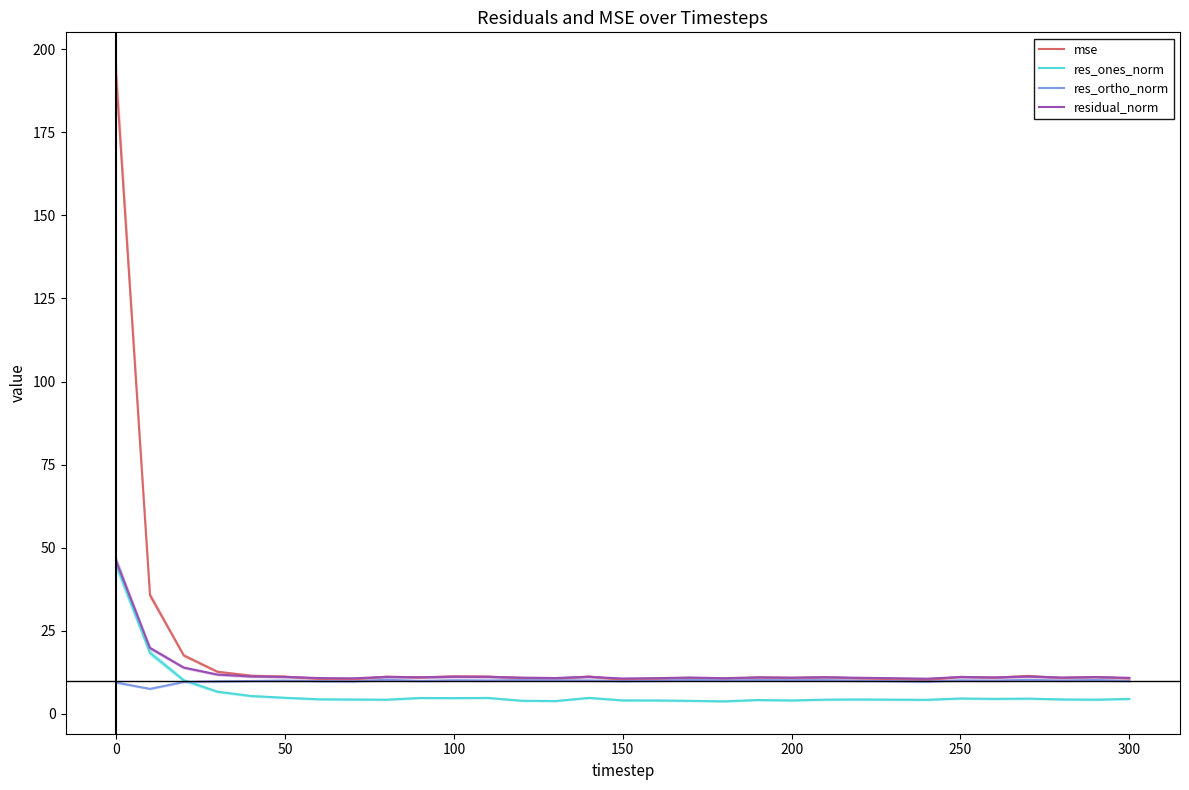

True or false: residual_norm and res_ones_norm cross at least once.

False